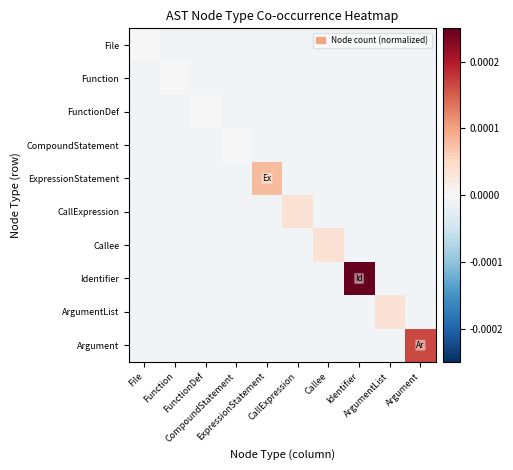

Count the number of categories in the chart.

10